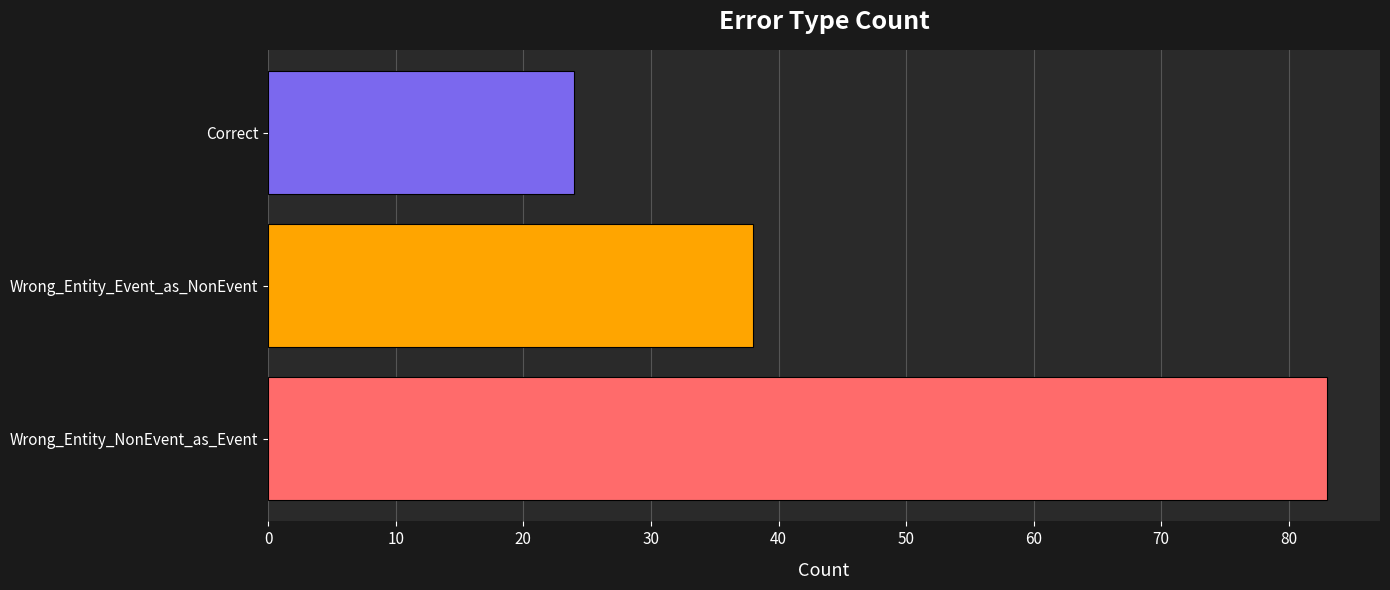

List the labels in order of value, smallest first.

Correct, Wrong_Entity_Event_as_NonEvent, Wrong_Entity_NonEvent_as_Event